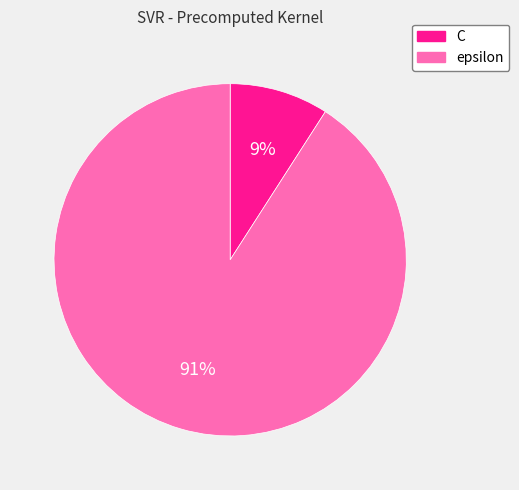

How many segments does this pie chart have?

2